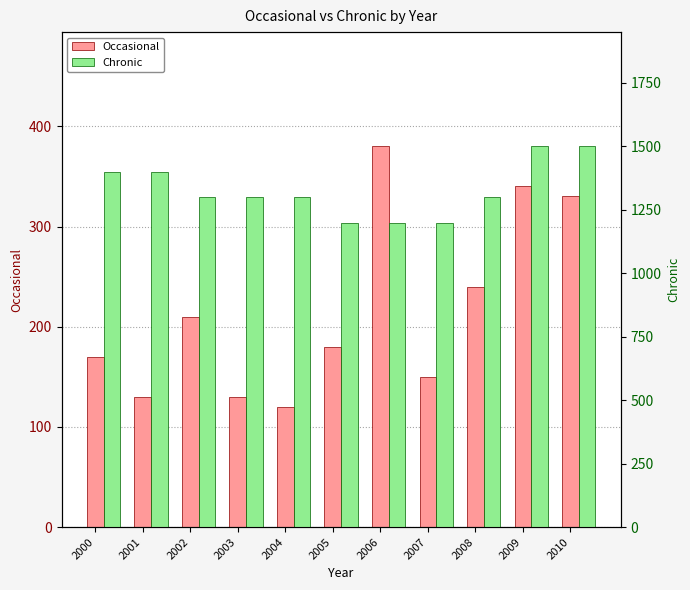

Which series has the widest spread of values?

Chronic